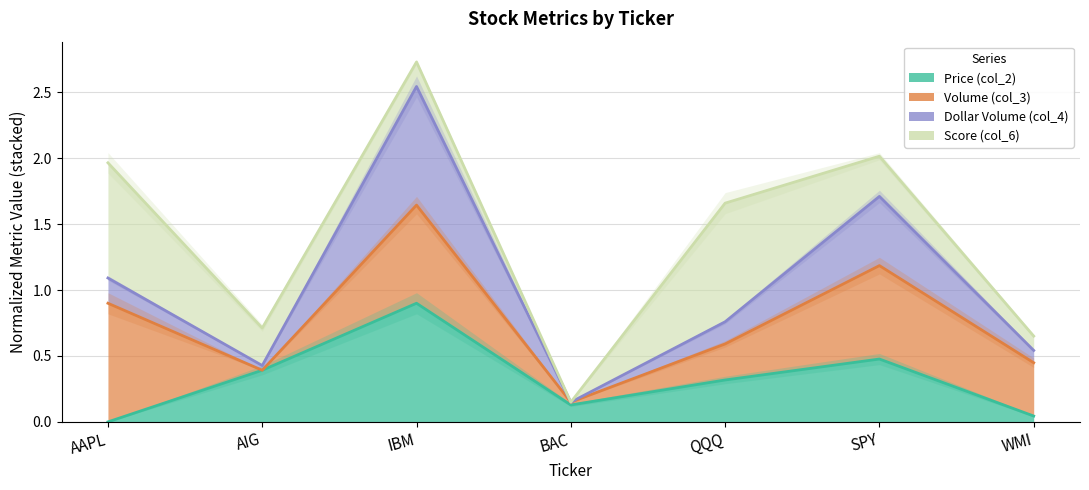

What is the sum of the Price (col_2) values at QQQ and AIG?

0.7